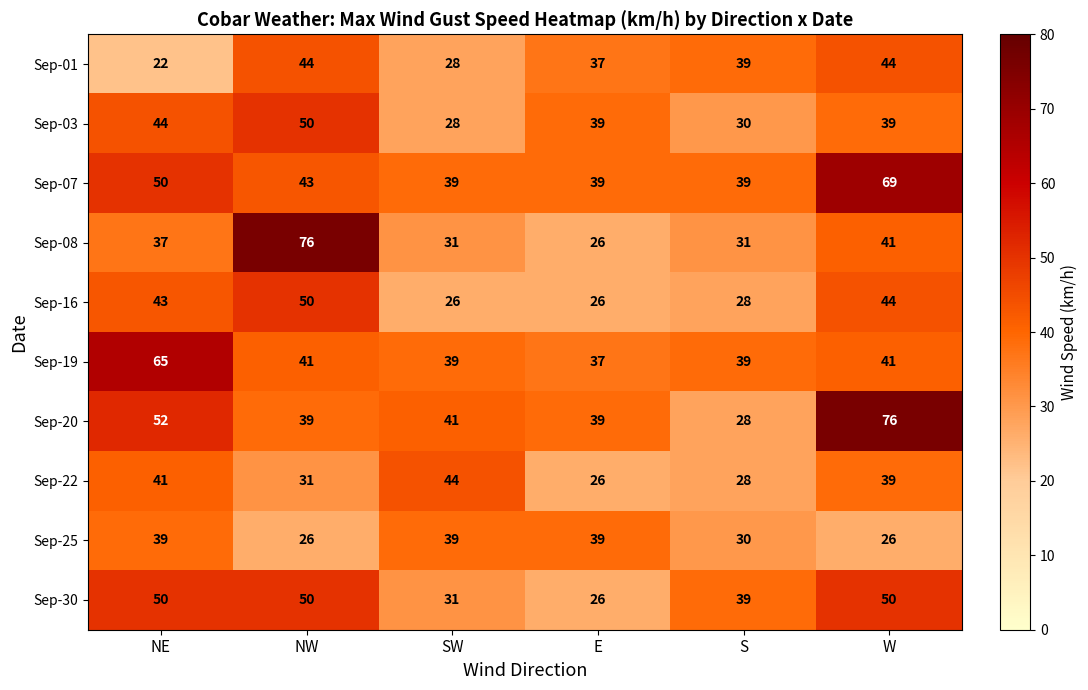

At which category is the sum across all series the highest?

W